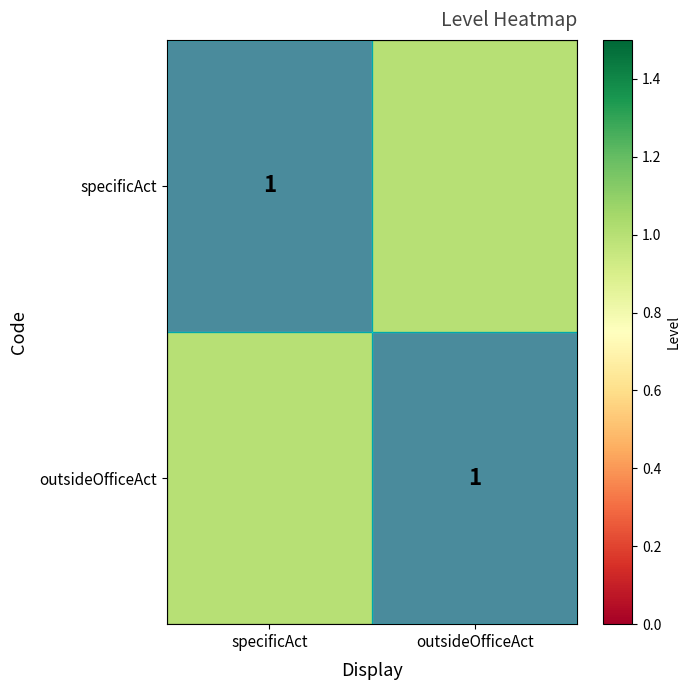

Is it true that outsideOfficeAct equals -1 at outsideOfficeAct?

False